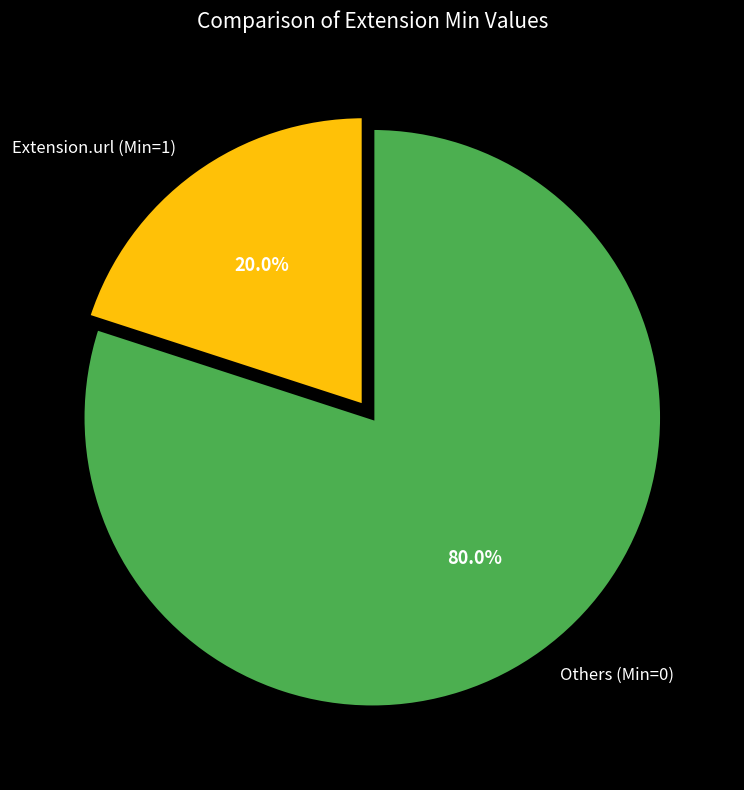

Is there a majority slice in this chart?

Yes